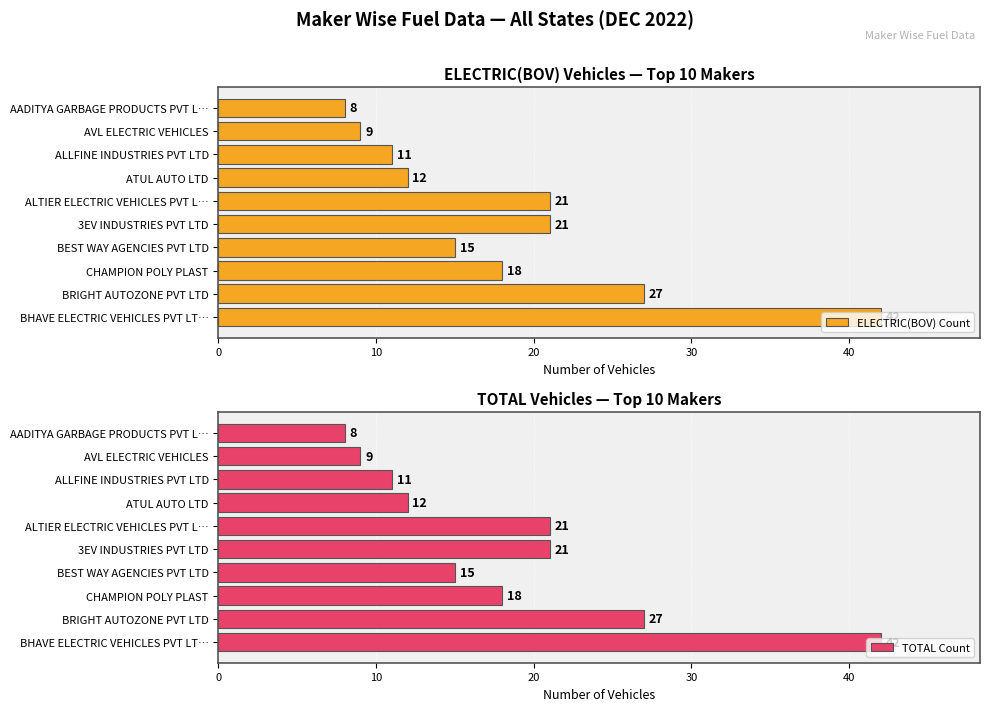

Is it true that ELECTRIC(BOV) Count equals 11 at ALTIER ELECTRIC VEHICLES PVT L…?

False